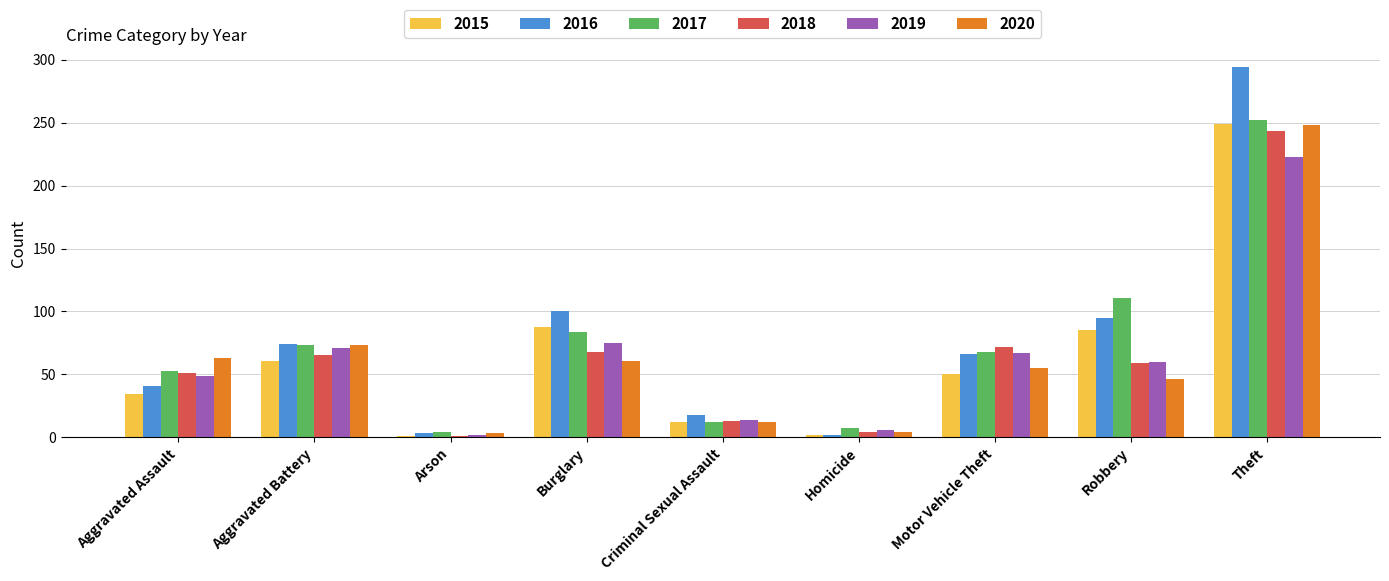

What is the maximum value for 2019?

223